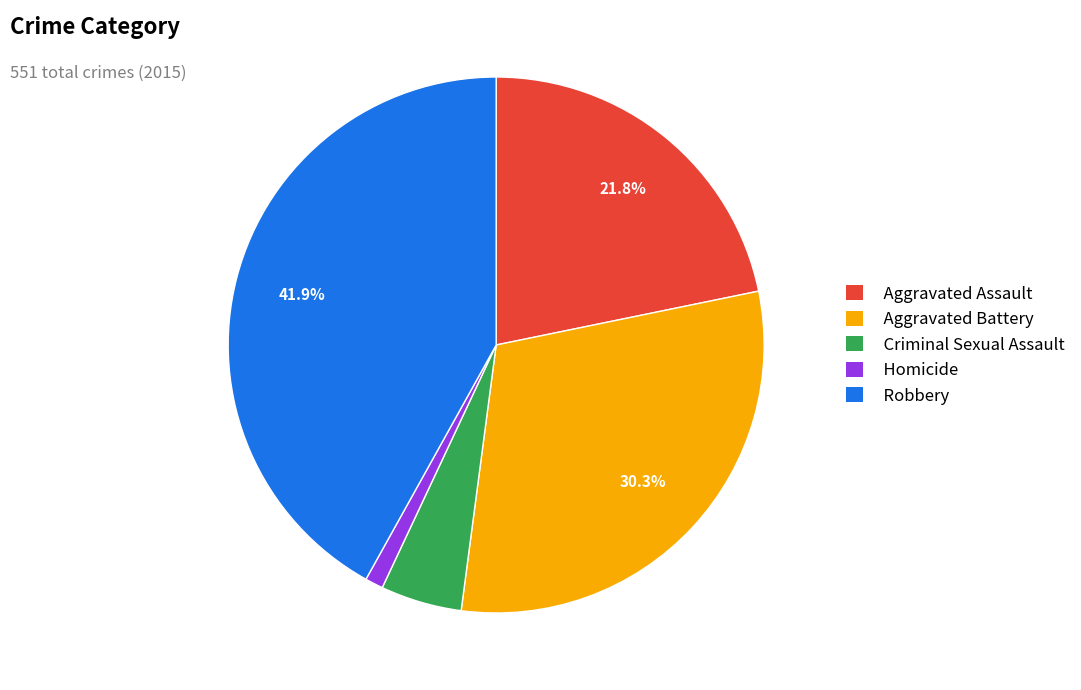

How many segments does this pie chart have?

5